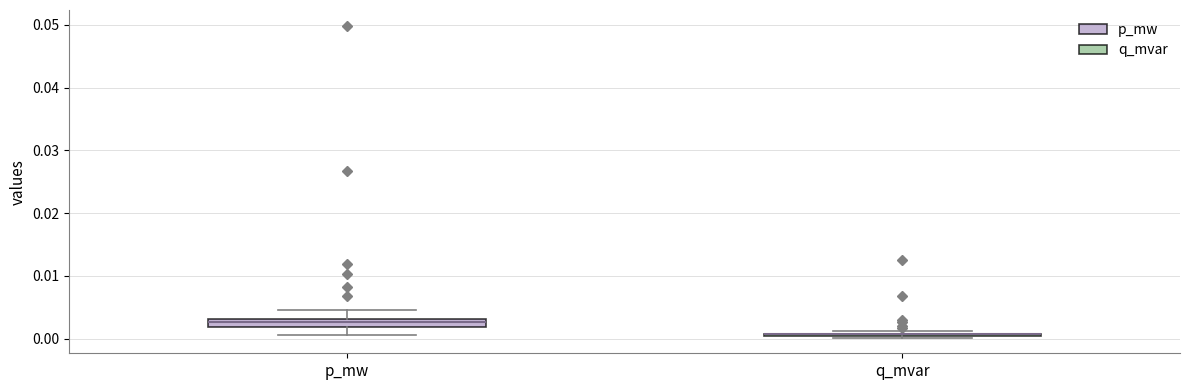

Where does the lower whisker of the box for p_mw end on the y-axis? The values are not printed on the chart, so give them approximately, as read against the axis.

0.001